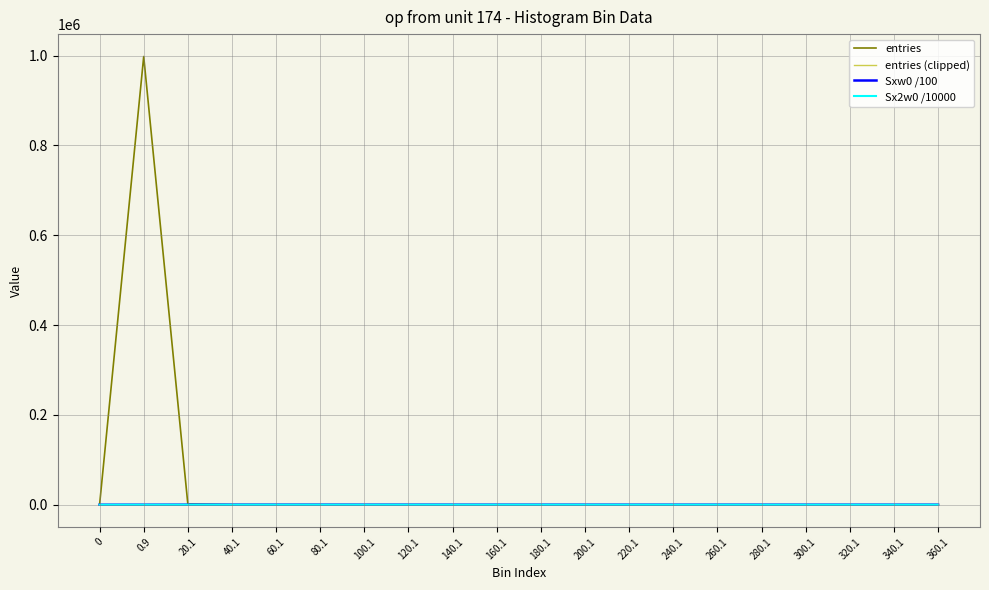

At which category is the sum across all series the highest?

0.9